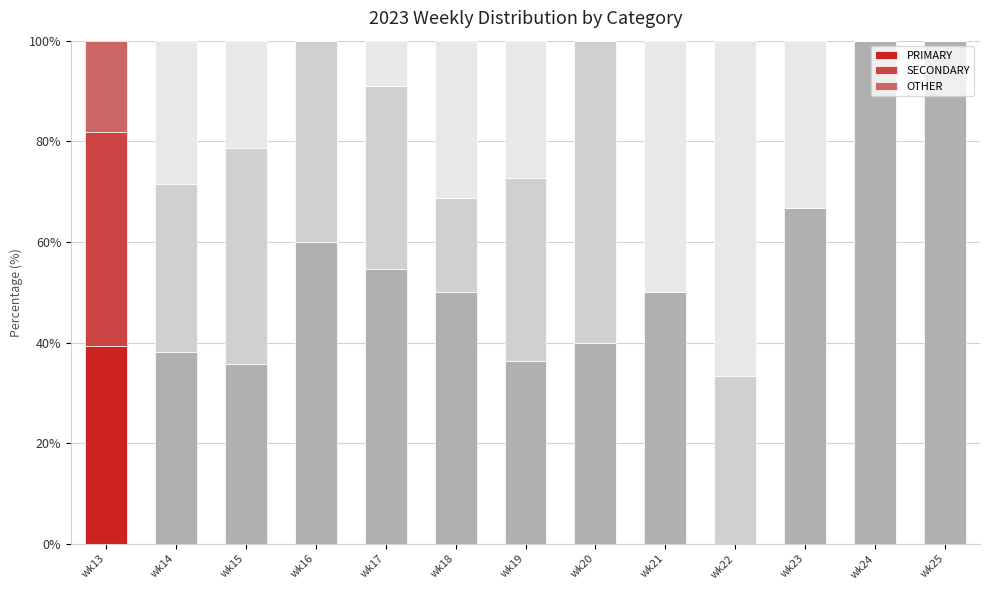

What is the sum of all PRIMARY values?

670.8